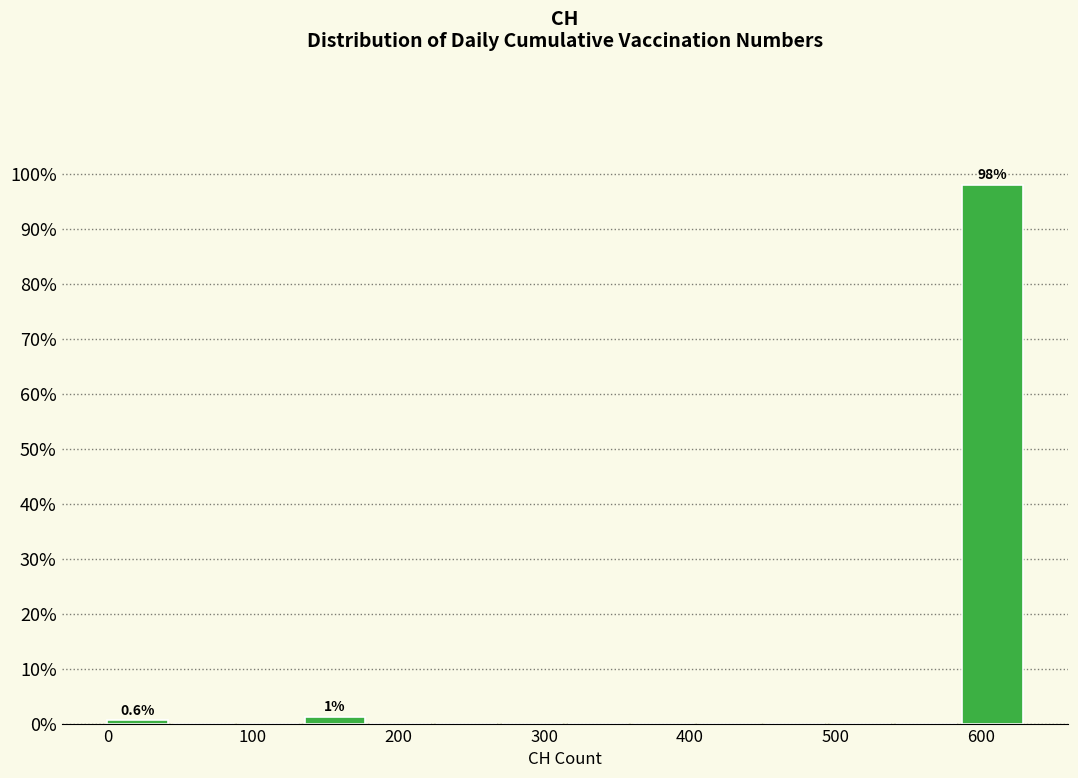

Over which range of the x-axis is the bar tallest?

590 to 630